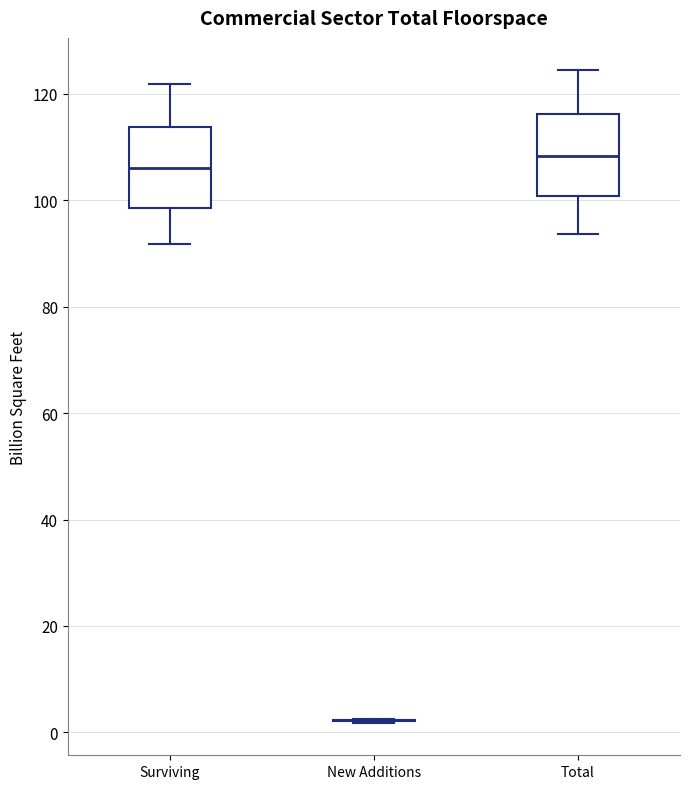

Where is the upper edge of the box for Surviving on the y-axis? The values are not printed on the chart, so give them approximately, as read against the axis.

114